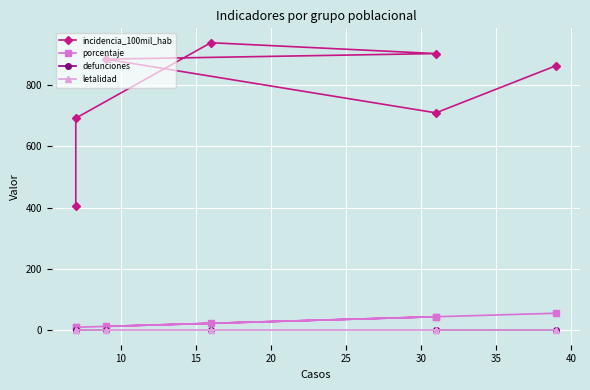

Is the value of letalidad at 20 greater than the value of defunciones at 20?

No